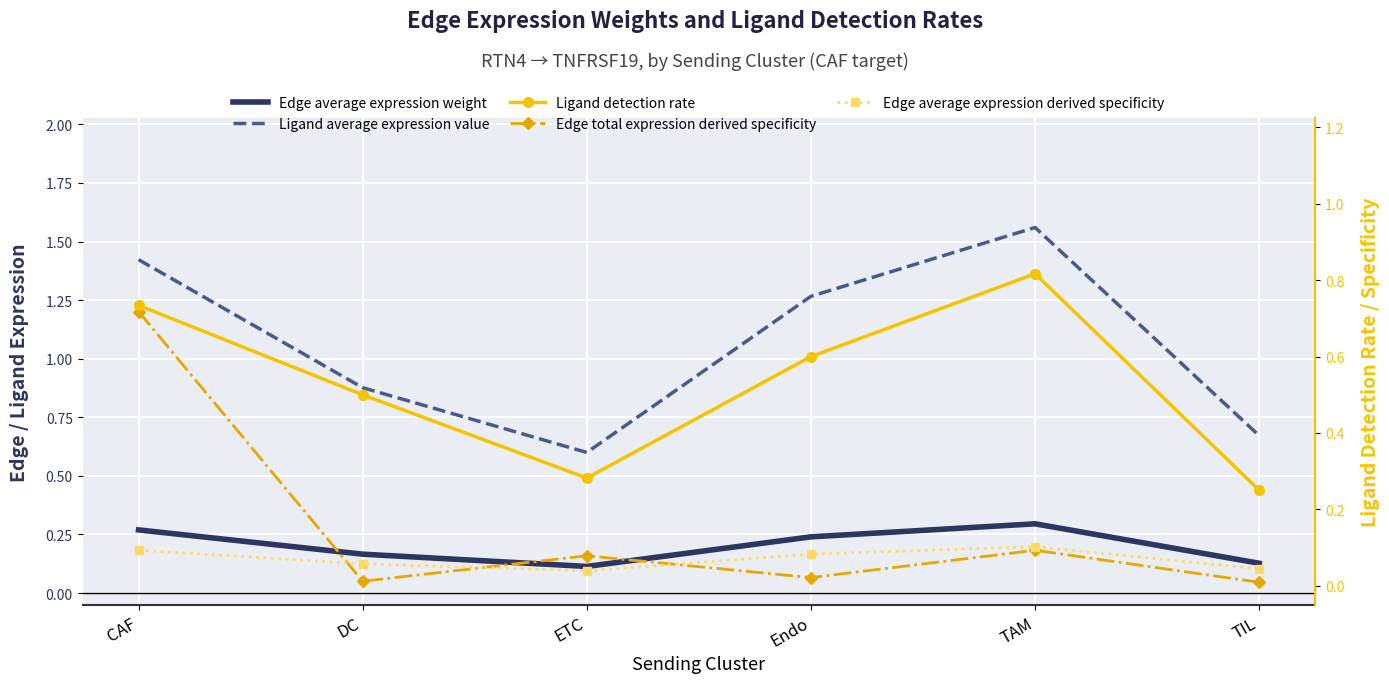

What is the greatest value displayed?

1.6